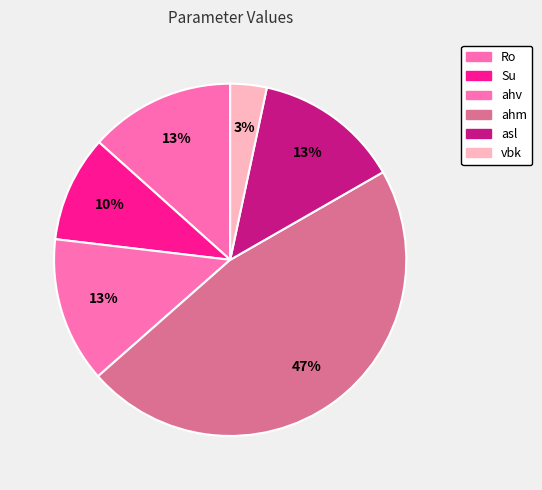

Which category has the biggest portion of the pie?

ahm